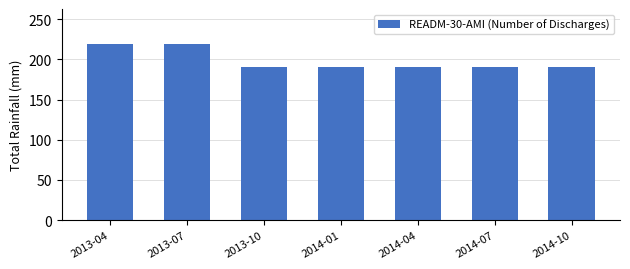

Which has a higher value, 2013-10 or 2013-07?

2013-07